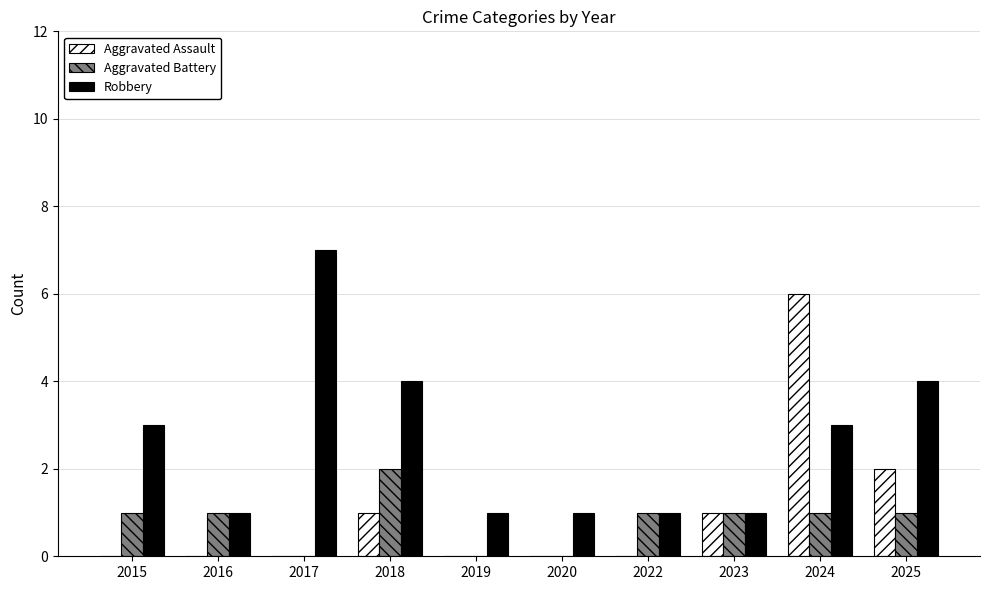

Which series changed the most between 2020 and 2024?

Aggravated Assault